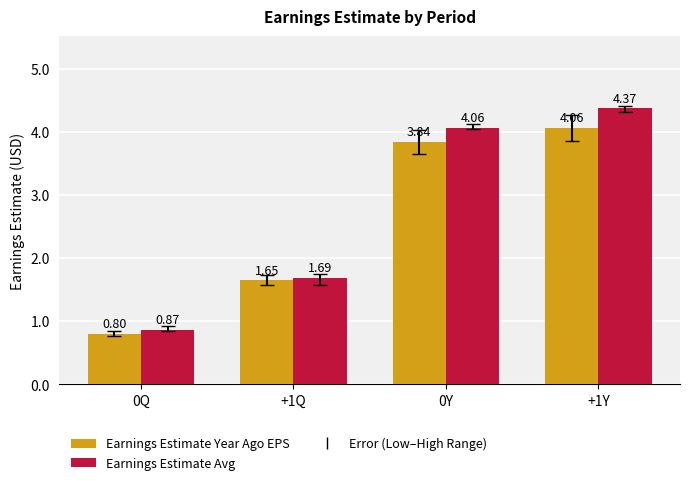

Rank the categories by Earnings Estimate Year Ago EPS value from highest to lowest.

+1Y, 0Y, +1Q, 0Q